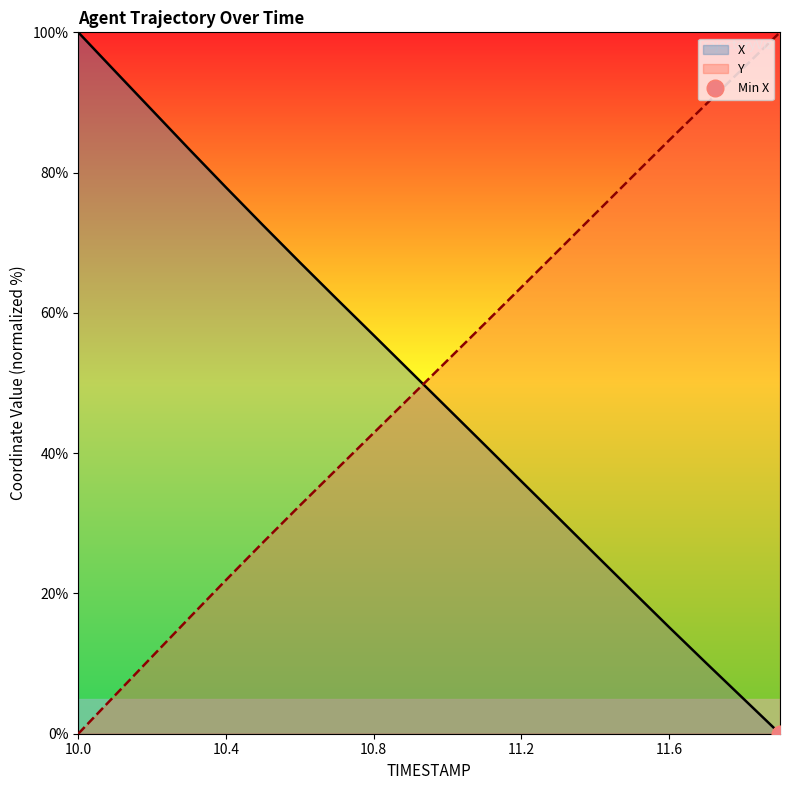

How many intersections are there between Y and X?

1